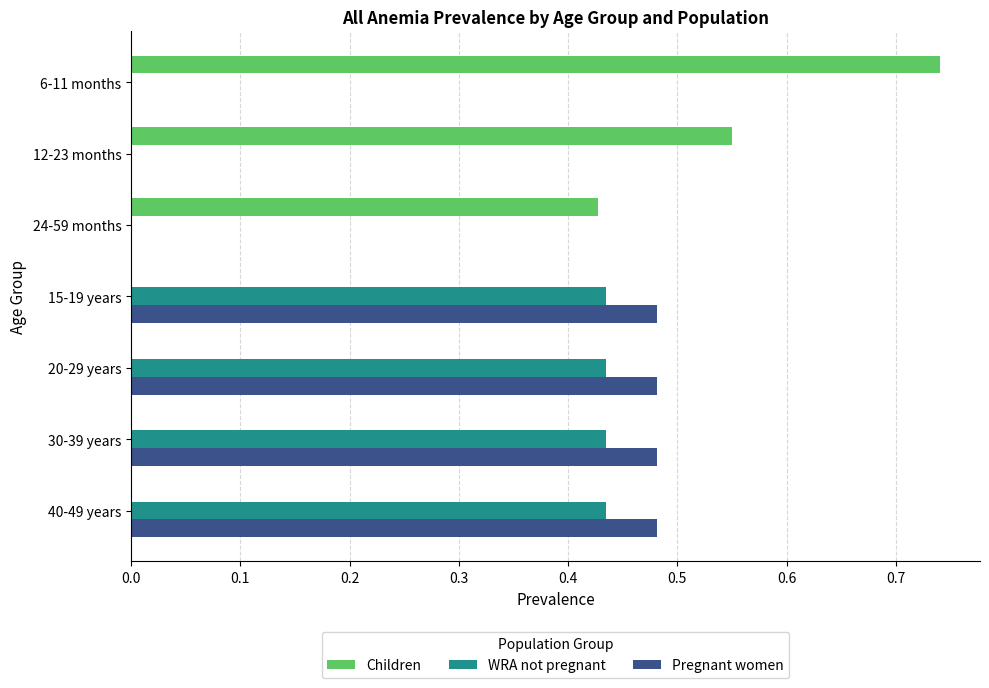

True or false: Children has a value of 0.0 at 40-49 years.

True